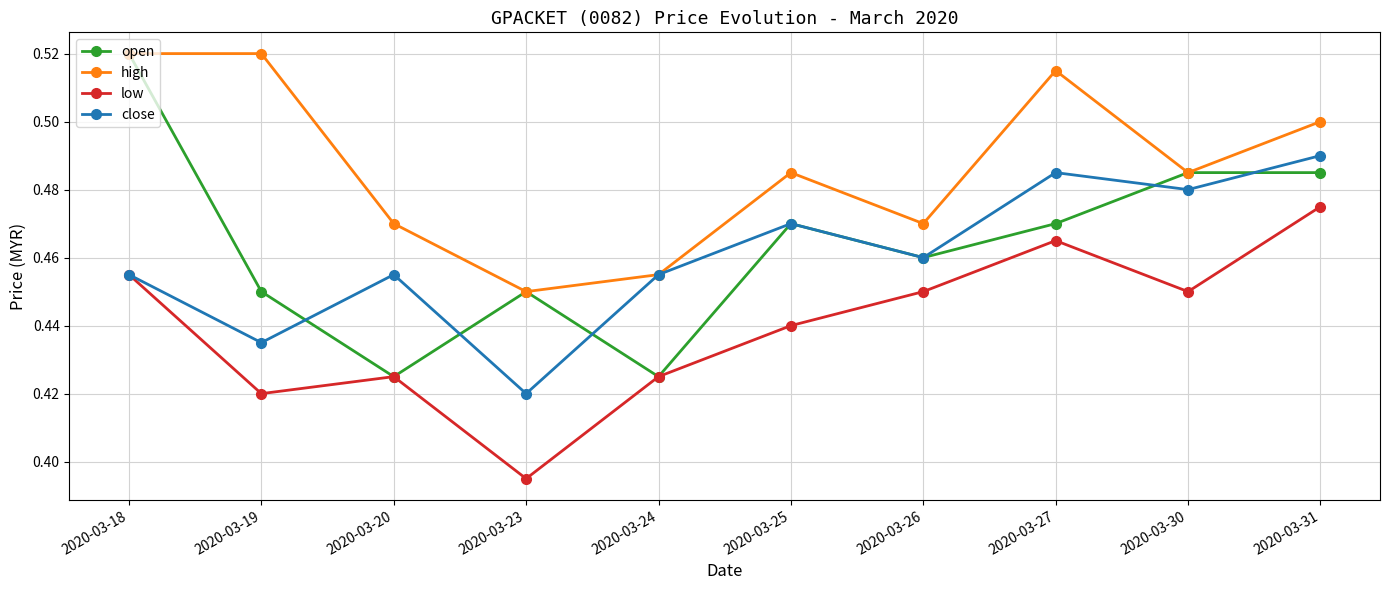

How many data points does each series have?

10